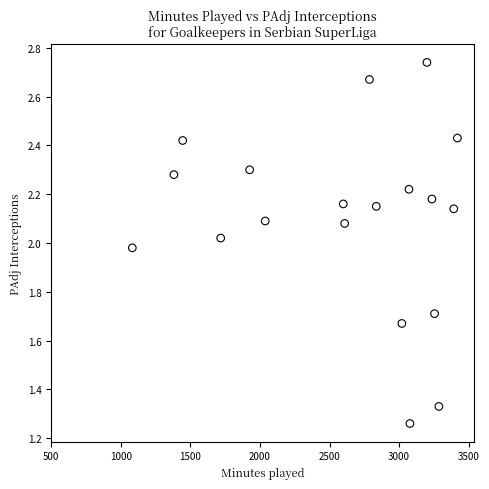

What is the range of X values (max minus min)?

2336.0